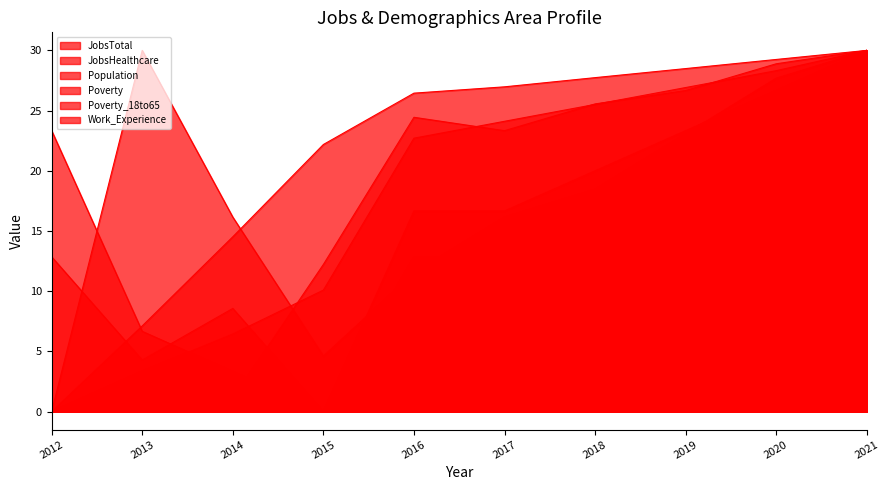

Is it true that Poverty equals 23.3 at 2019?

True